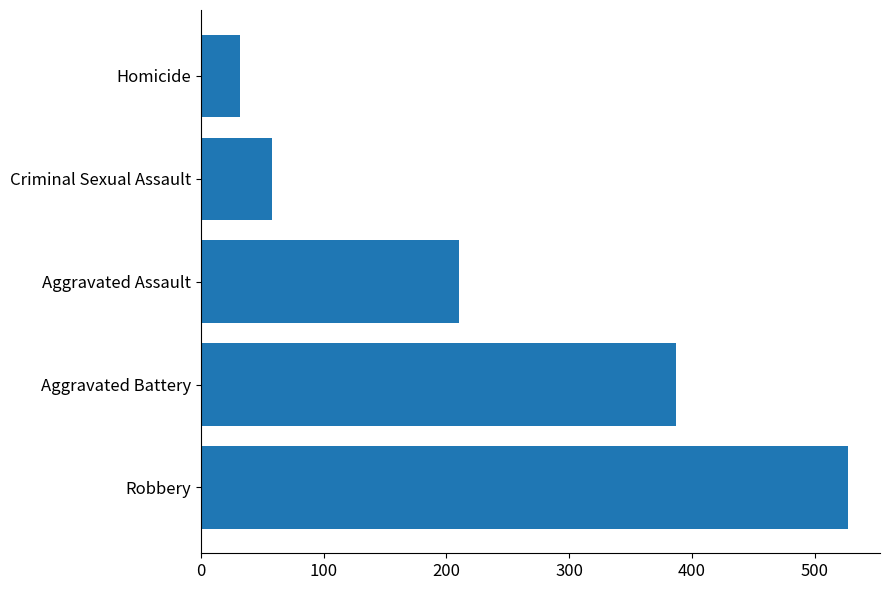

Which has a higher value, Aggravated Assault or Homicide?

Aggravated Assault